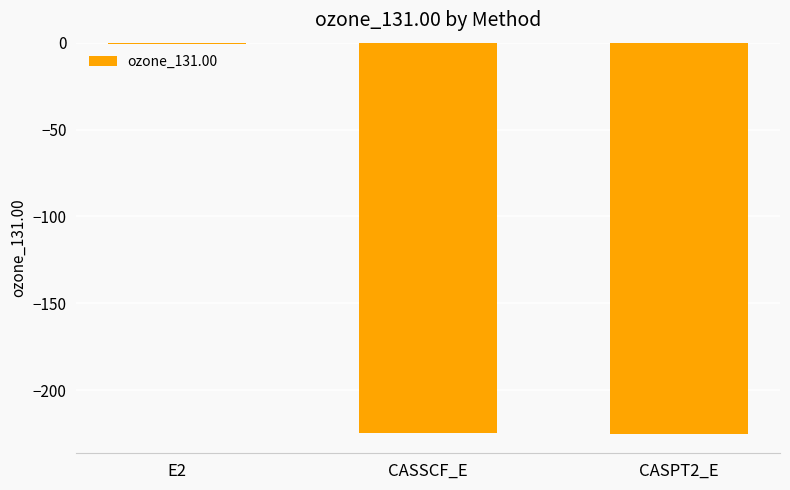

The value at CASPT2_E is -84.6. True or false?

False